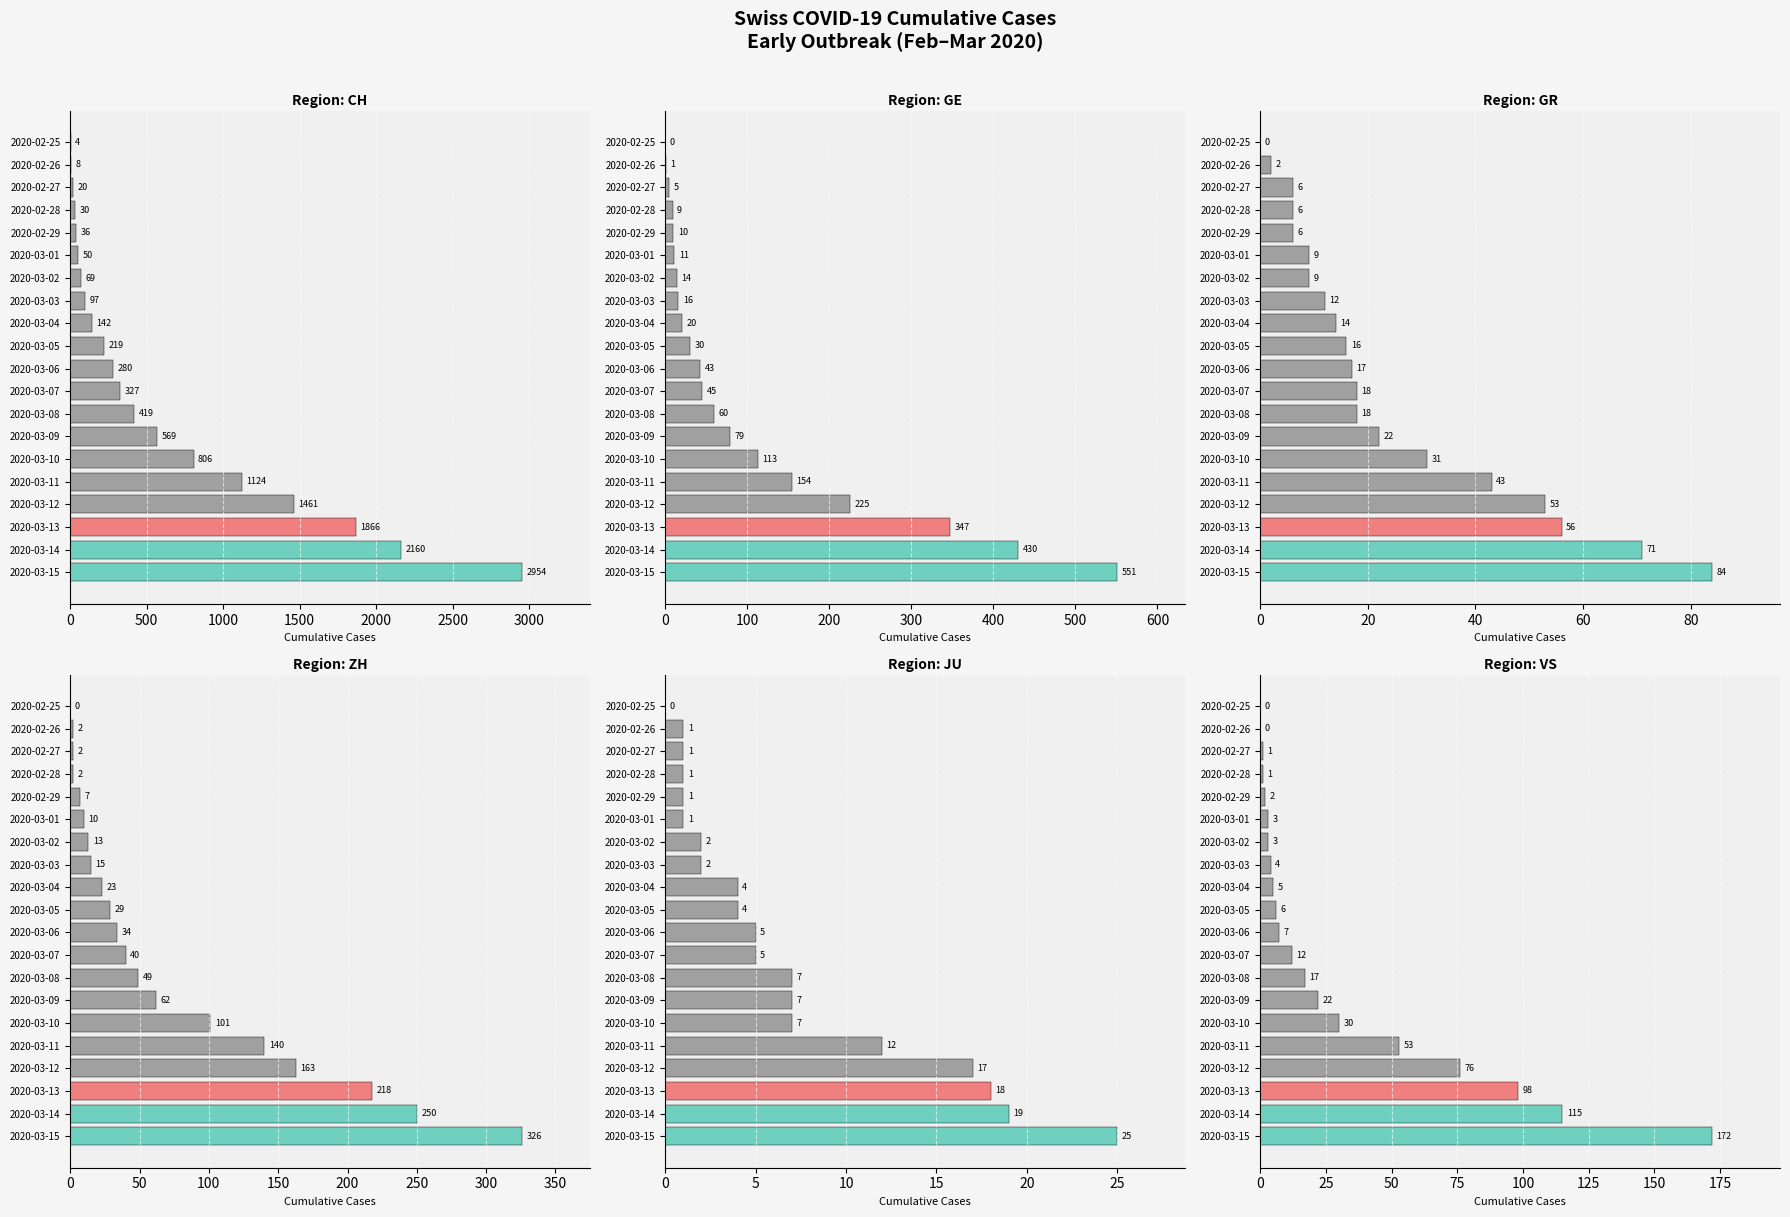

Is it true that CH equals 30 at 2020-02-28?

True